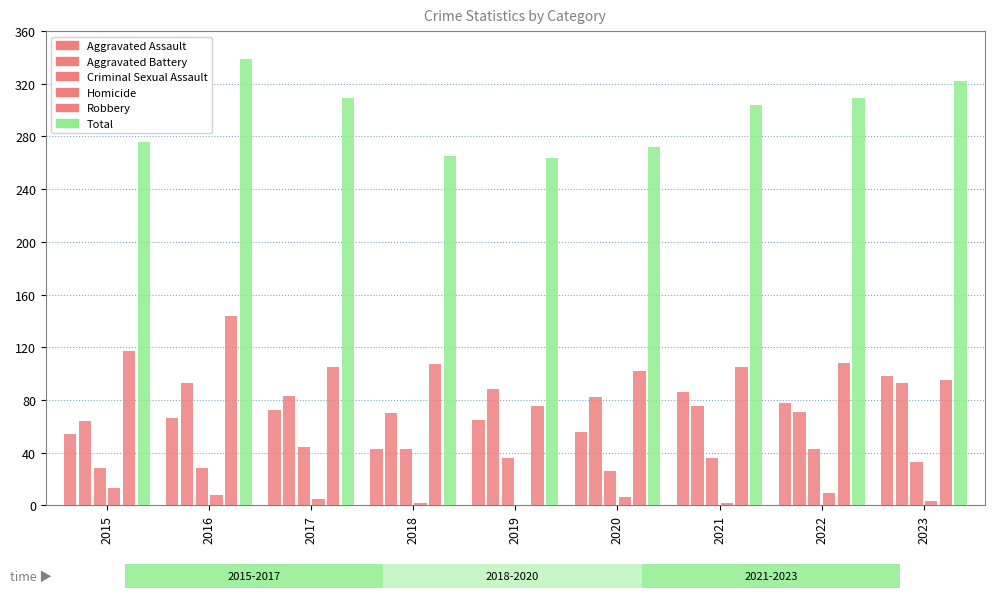

The Aggravated Assault series shows 65 at 2019. True or false?

True